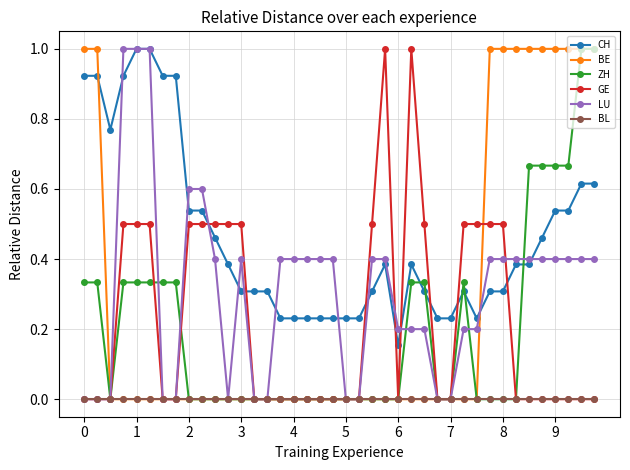

How many lines are shown in the chart?

6